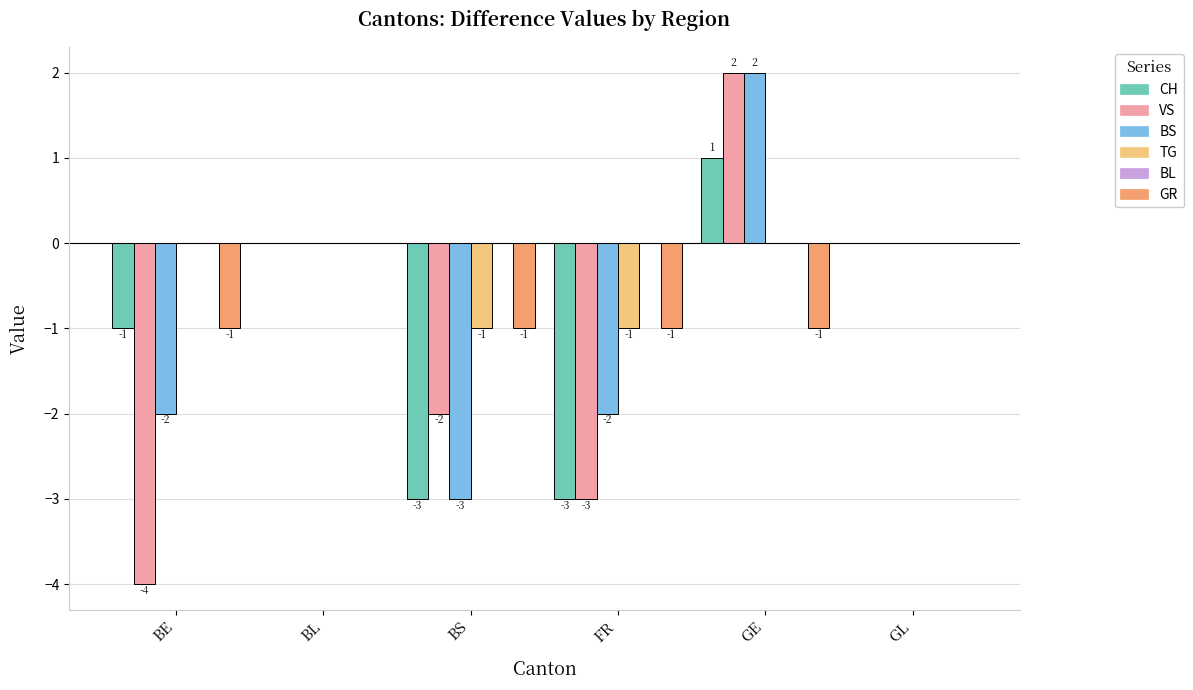

What is the greatest value displayed?

2